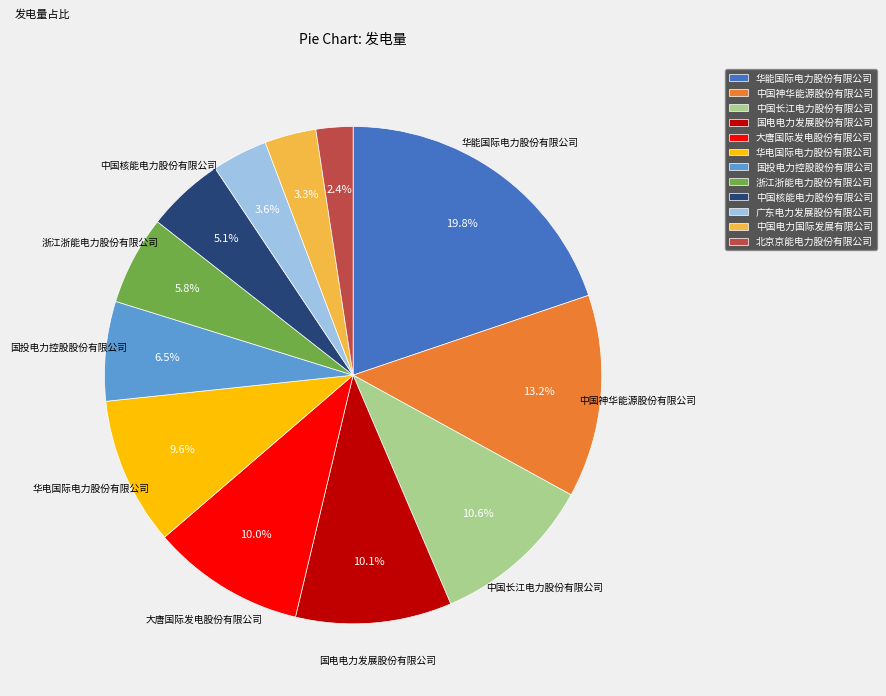

To the nearest percent, what percentage of the pie is 华能国际电力股份有限公司?

20%